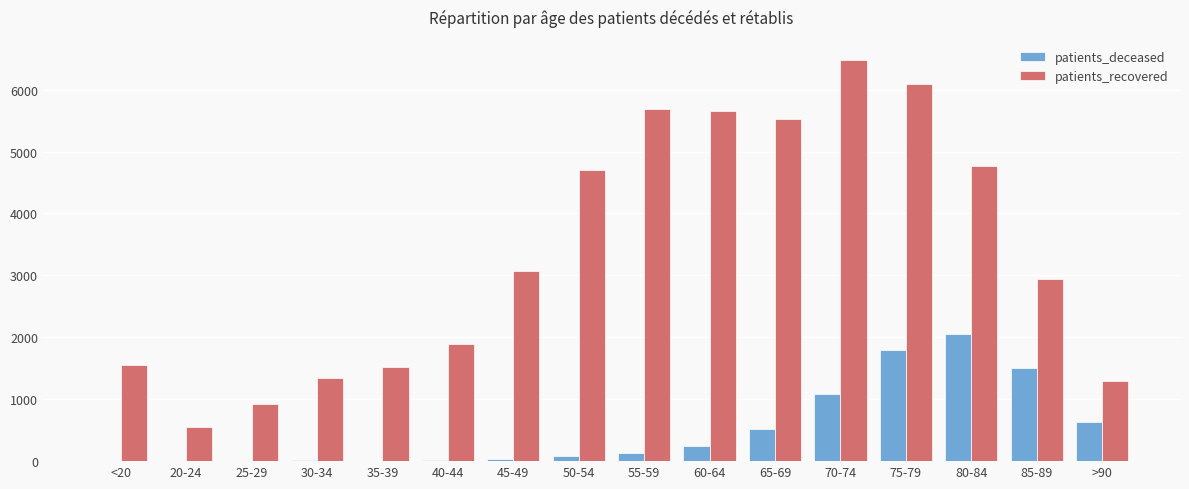

Between 45-49 and 85-89, which series saw the biggest shift?

patients_deceased